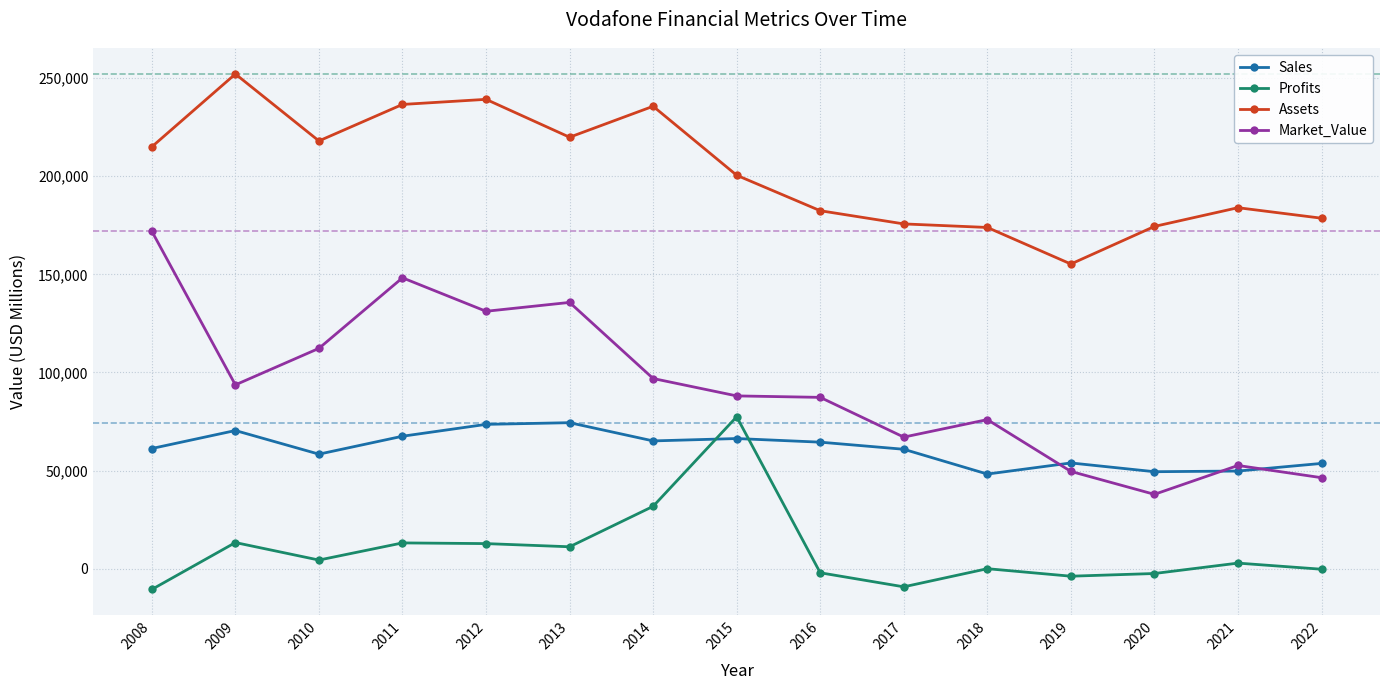

What is the sum of the Market_Value values at 2019 and 2016?

136846.0